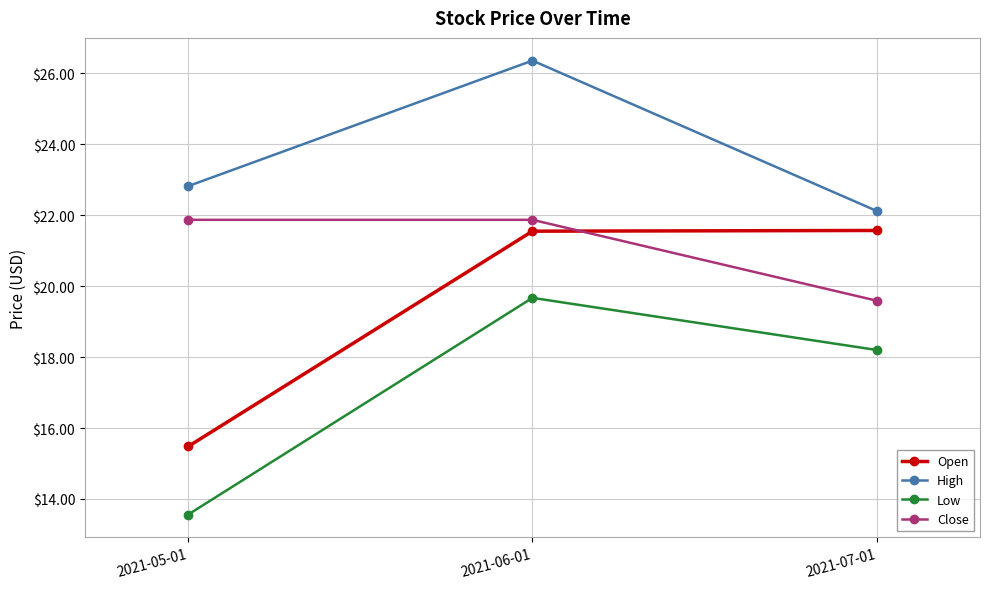

What is the difference between the highest and lowest values at 2021-07-01?

3.9